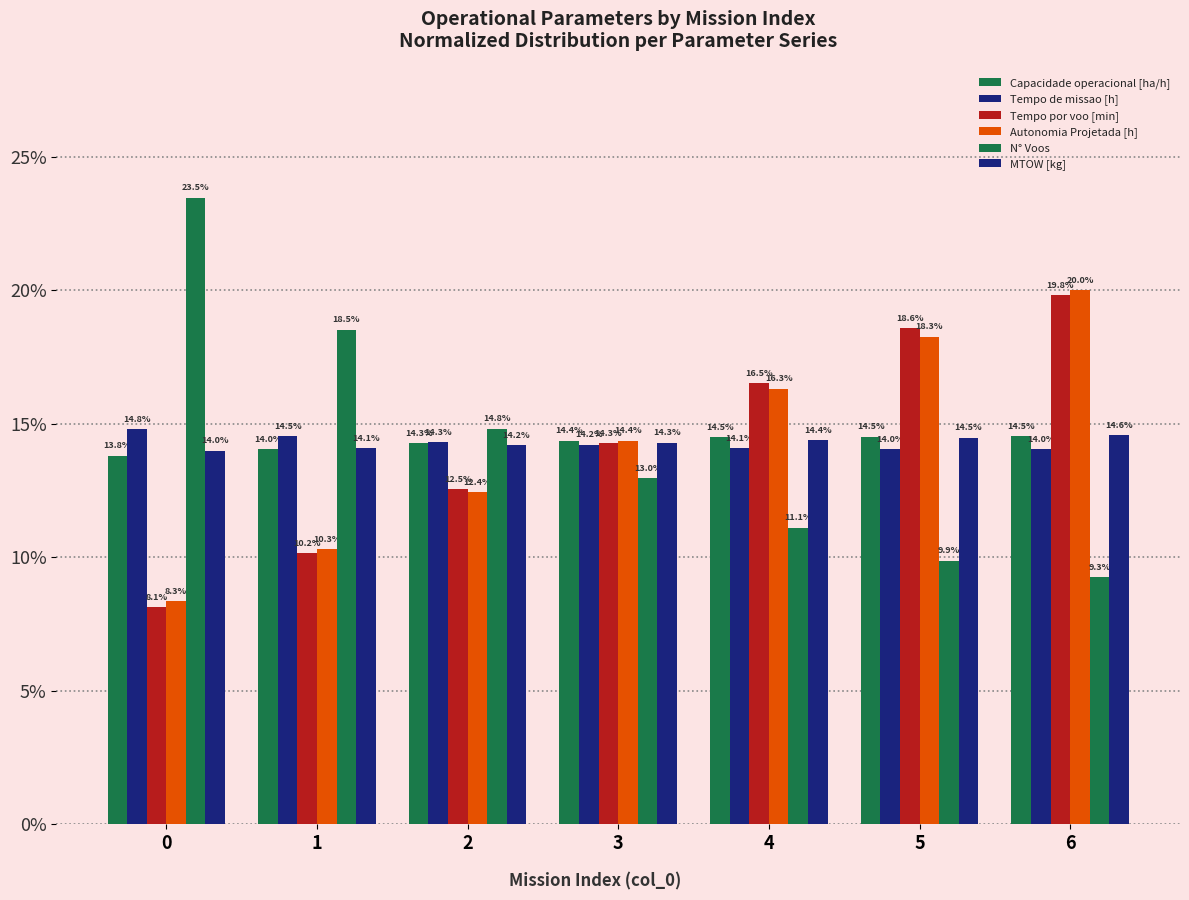

Is it true that Autonomia Projetada [h] equals 0.2 at 6?

True